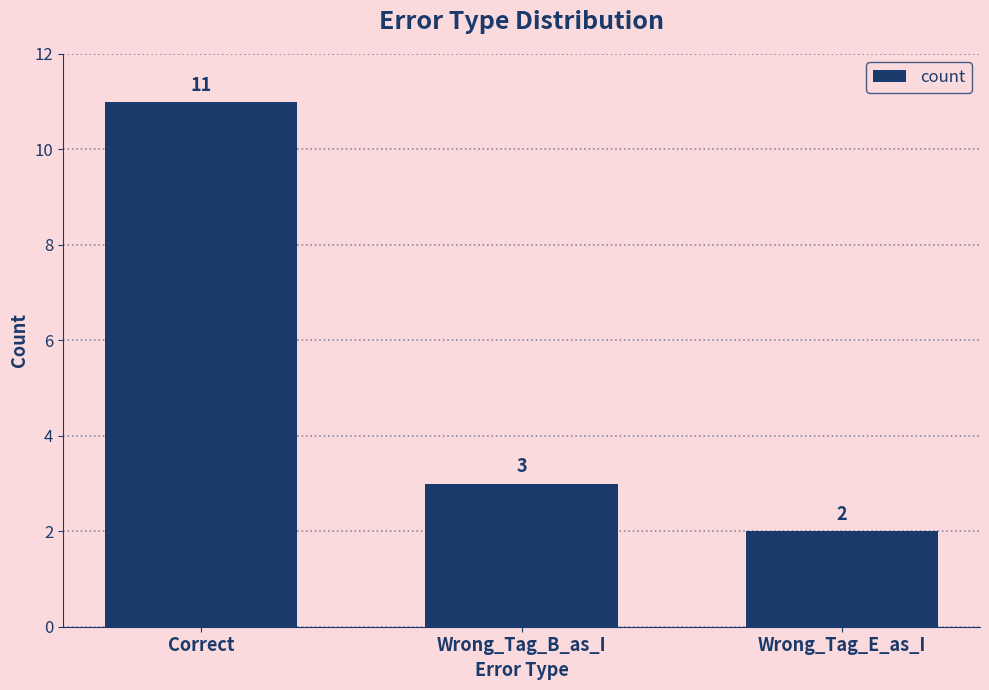

What position from the left is Correct?

1